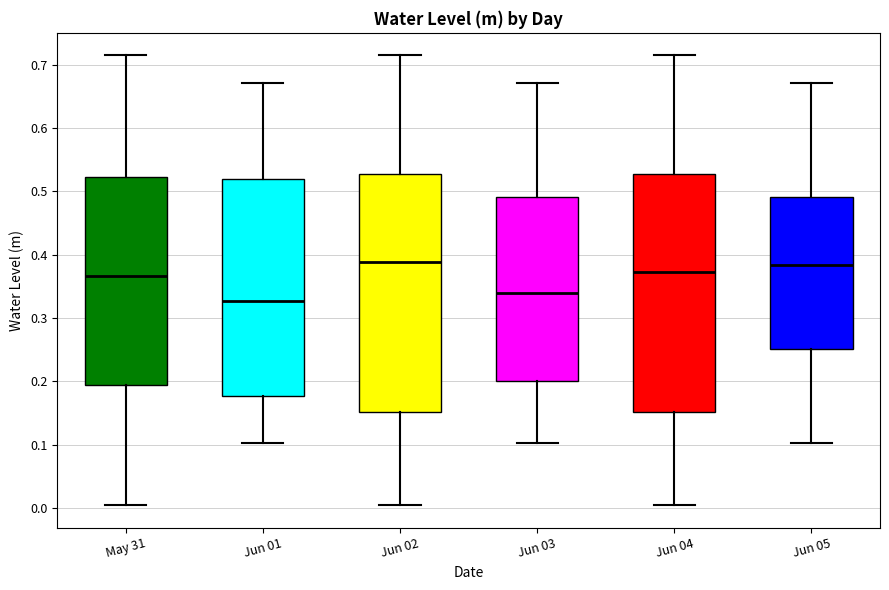

Reading left to right, read every box against the y-axis: the position of its median line, the range the box covers, and the ends of its whiskers. The values are not printed on the chart, so give them approximately, as read against the axis.

May 31: median 0.37, box 0.19 to 0.52, whiskers 0.00 to 0.71
Jun 01: median 0.33, box 0.18 to 0.52, whiskers 0.10 to 0.67
Jun 02: median 0.39, box 0.15 to 0.53, whiskers 0.00 to 0.71
Jun 03: median 0.34, box 0.20 to 0.49, whiskers 0.10 to 0.67
Jun 04: median 0.37, box 0.15 to 0.53, whiskers 0.00 to 0.71
Jun 05: median 0.38, box 0.25 to 0.49, whiskers 0.10 to 0.67